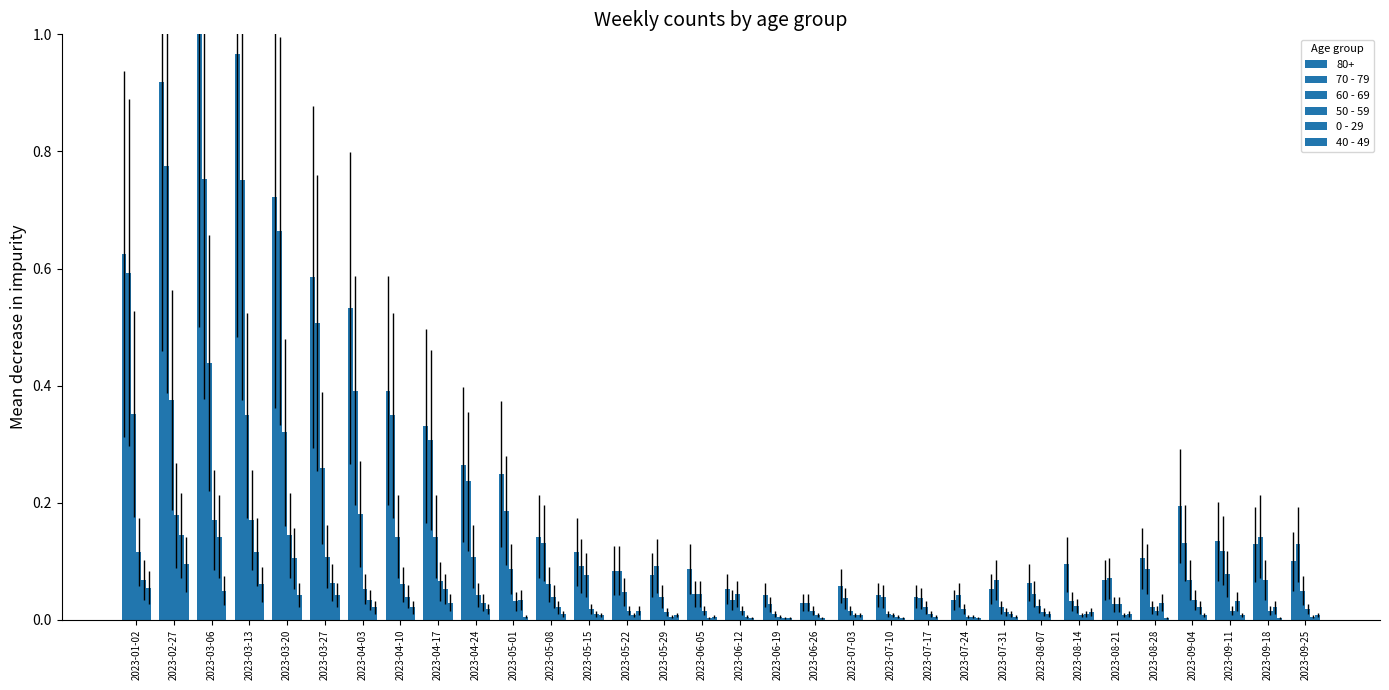

Are the bars horizontal?

No